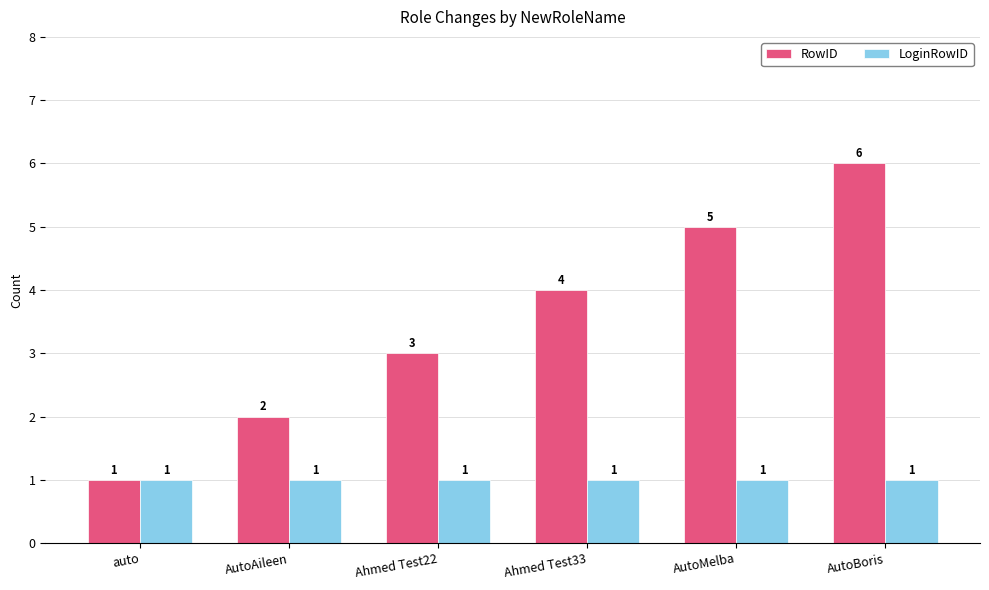

Is the value of RowID at Ahmed Test22 greater than the value of LoginRowID at AutoMelba?

Yes